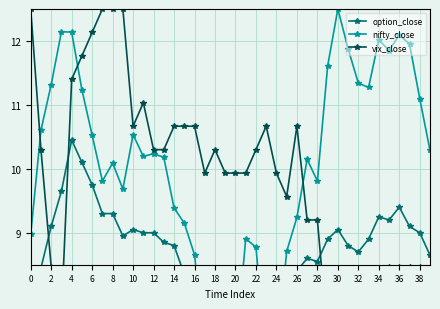

True or false: nifty_close has a value of 13.6 at 27.

False